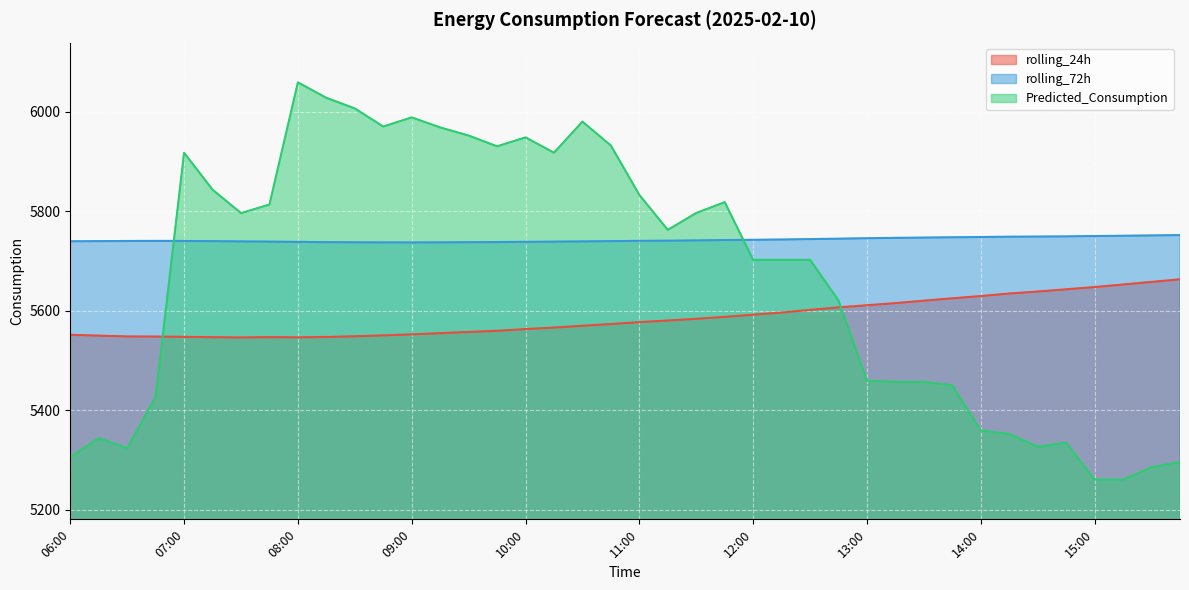

What is the sum of the rolling_24h values at 15:45 and 11:15?

11243.7